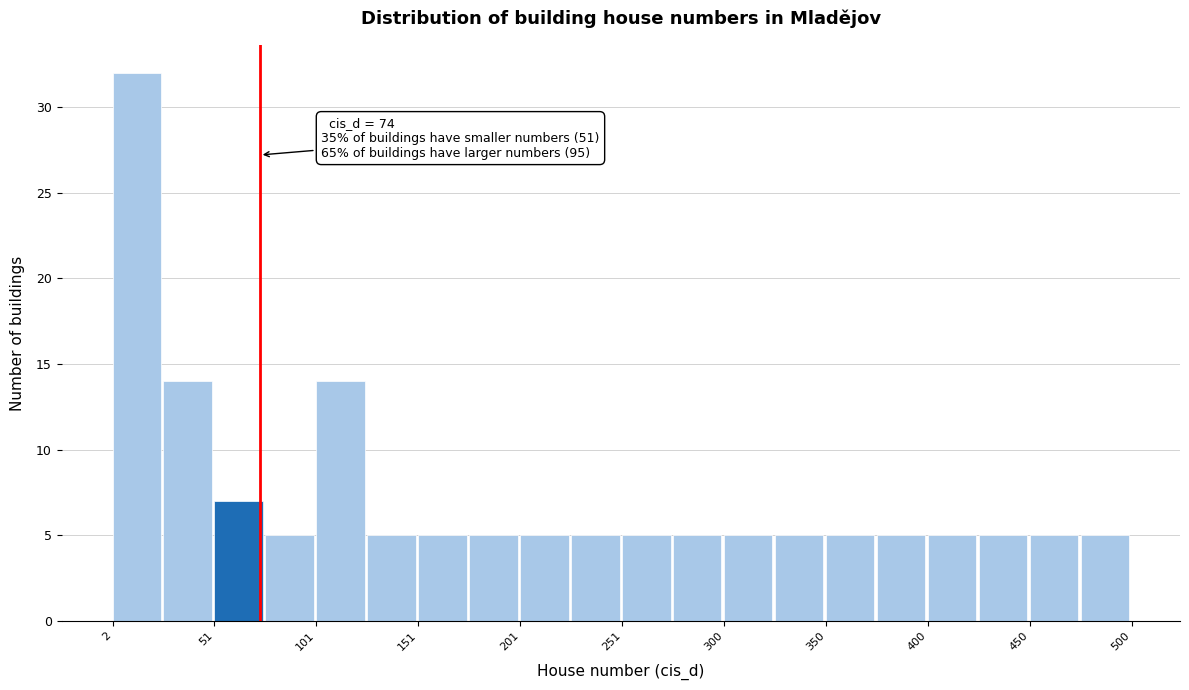

Over which range of the x-axis is the bar tallest?

0 to 25